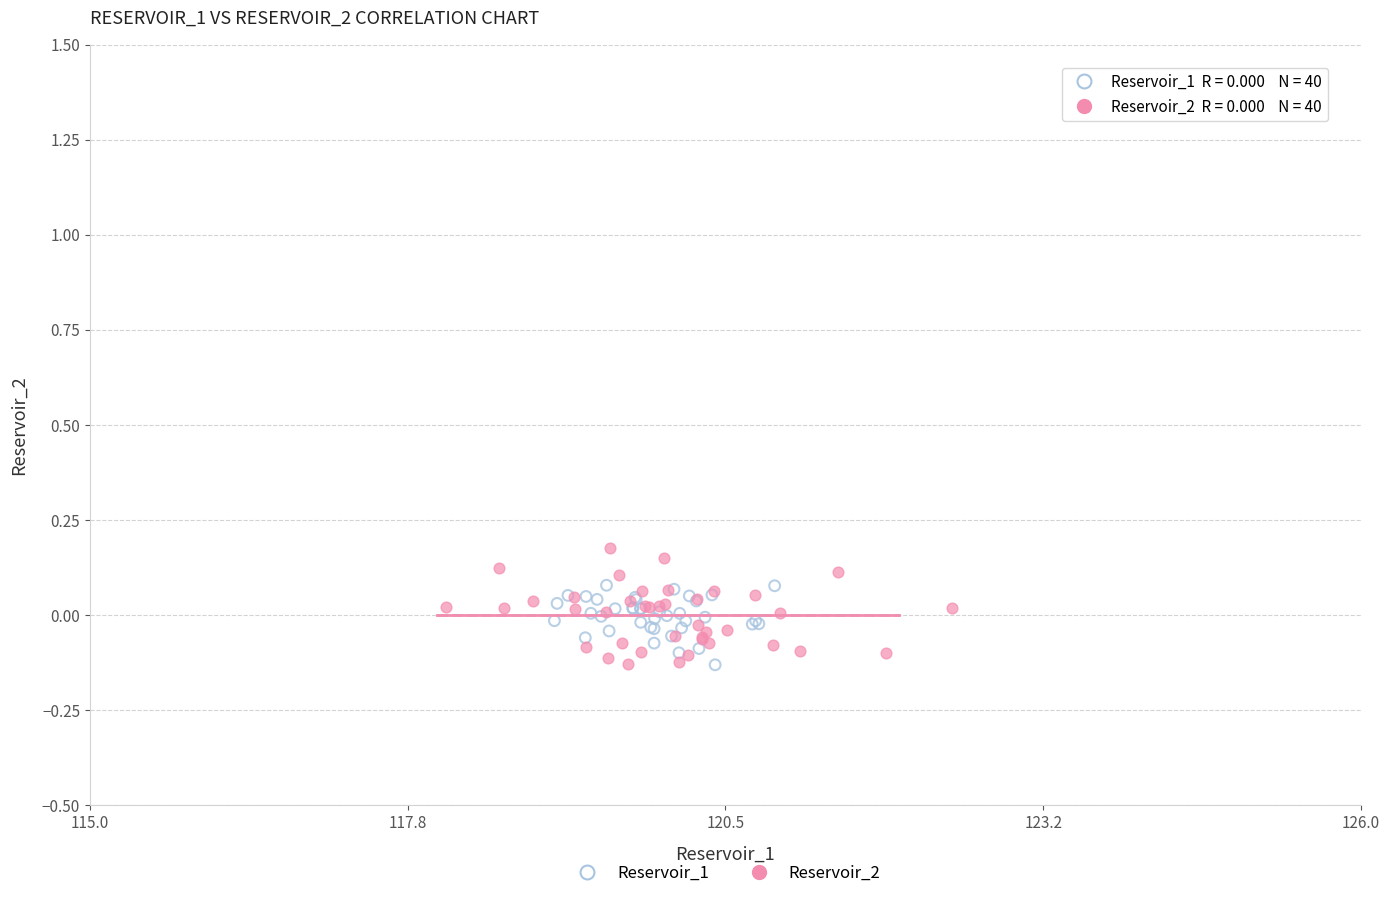

Which series has the largest Y range (max minus min)?

Reservoir_2